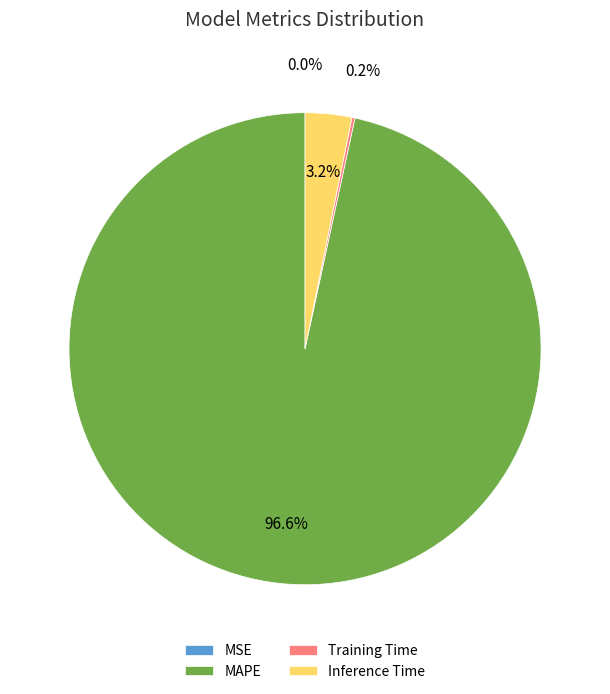

How much of the chart is everything except Inference Time?

96.8%